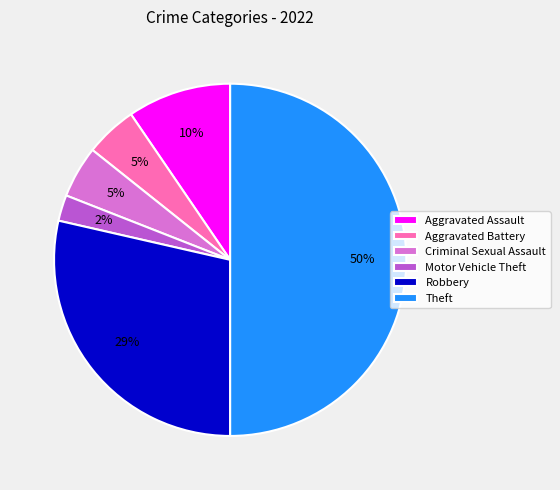

Is it true that Aggravated Assault is 10% of the pie?

True